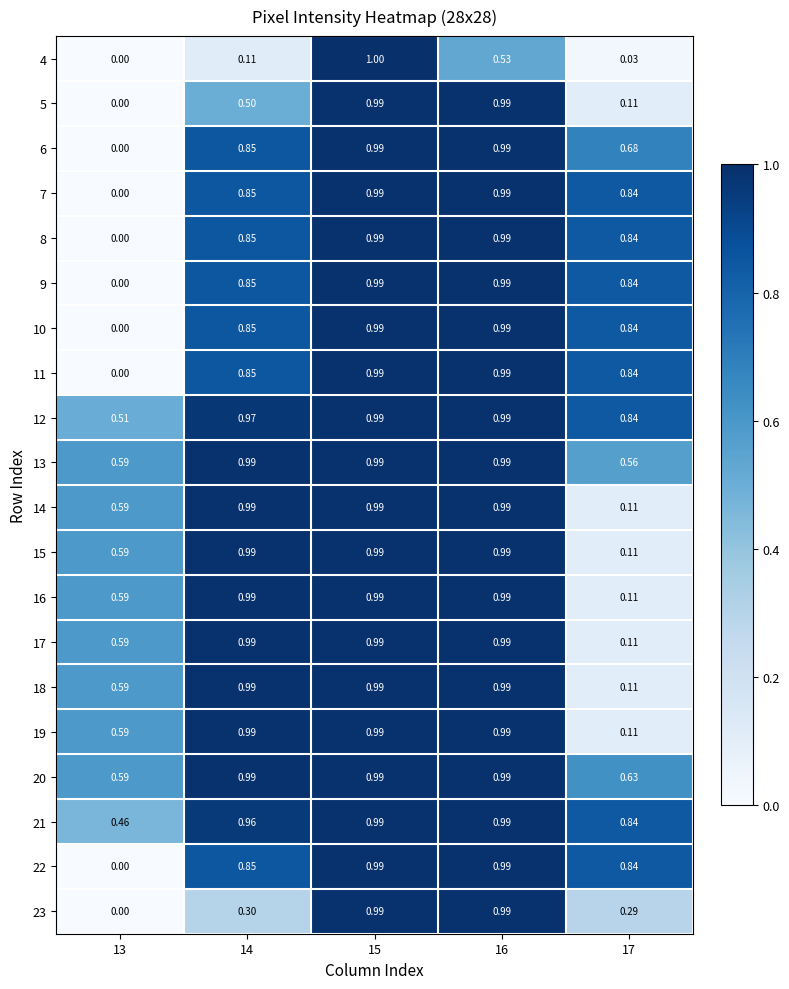

At how many categories does at least one series exceed 0?

5